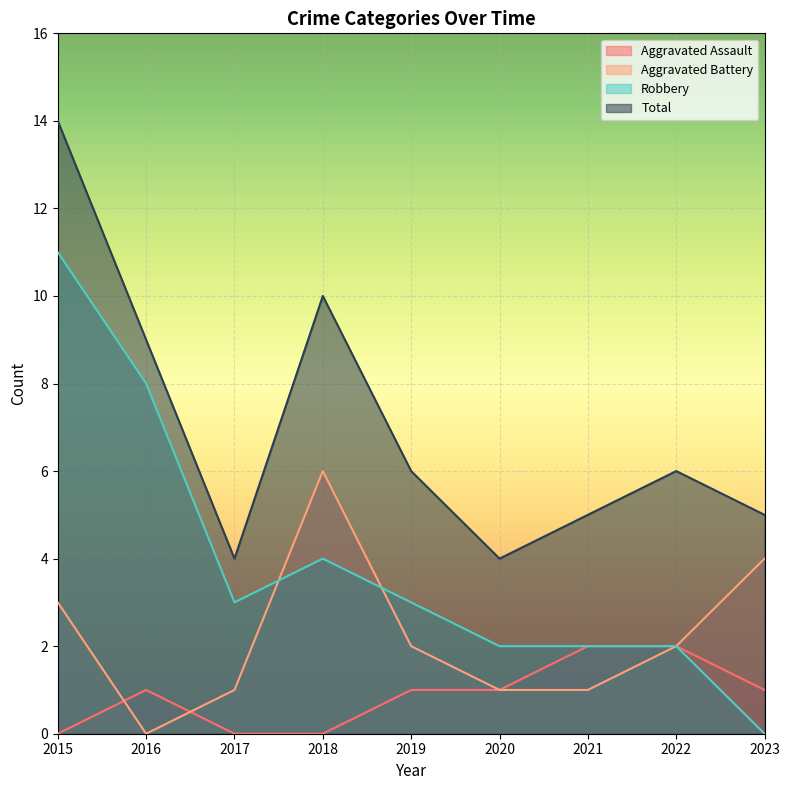

Reading left to right, list all the values displayed in this chart.

Aggravated Assault: 2015=0	2016=1	2017=0	2018=0	2019=1	2020=1	2021=2	2022=2	2023=1
Aggravated Battery: 2015=3	2016=0	2017=1	2018=6	2019=2	2020=1	2021=1	2022=2	2023=4
Robbery: 2015=11	2016=8	2017=3	2018=4	2019=3	2020=2	2021=2	2022=2	2023=0
Total: 2015=14	2016=9	2017=4	2018=10	2019=6	2020=4	2021=5	2022=6	2023=5